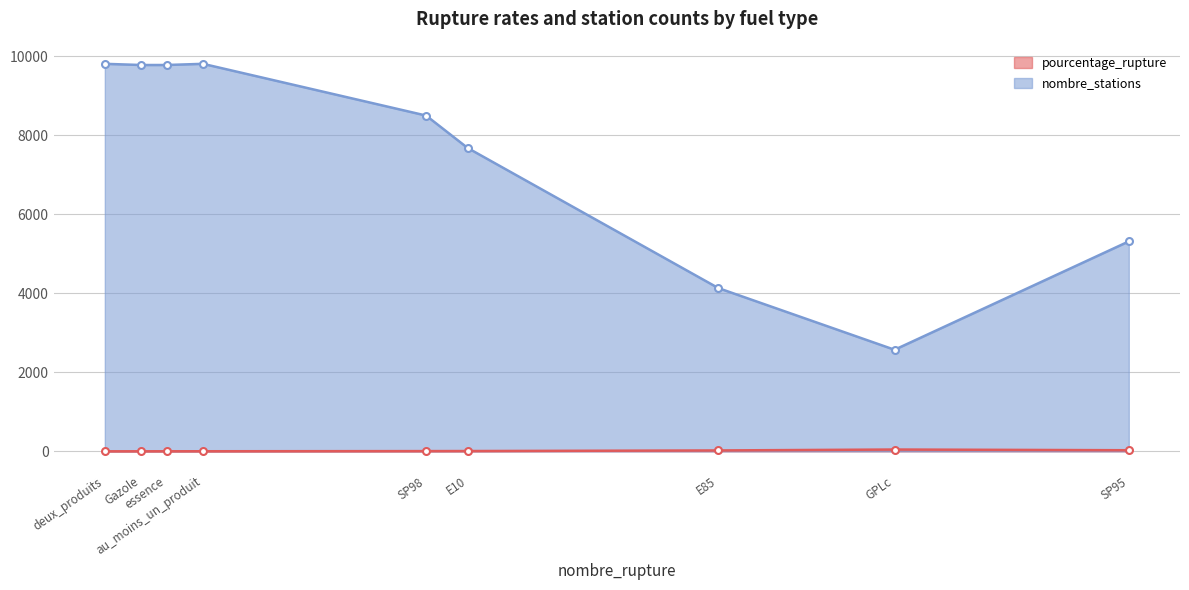

Between SP98 and essence, which series saw the biggest shift?

nombre_stations